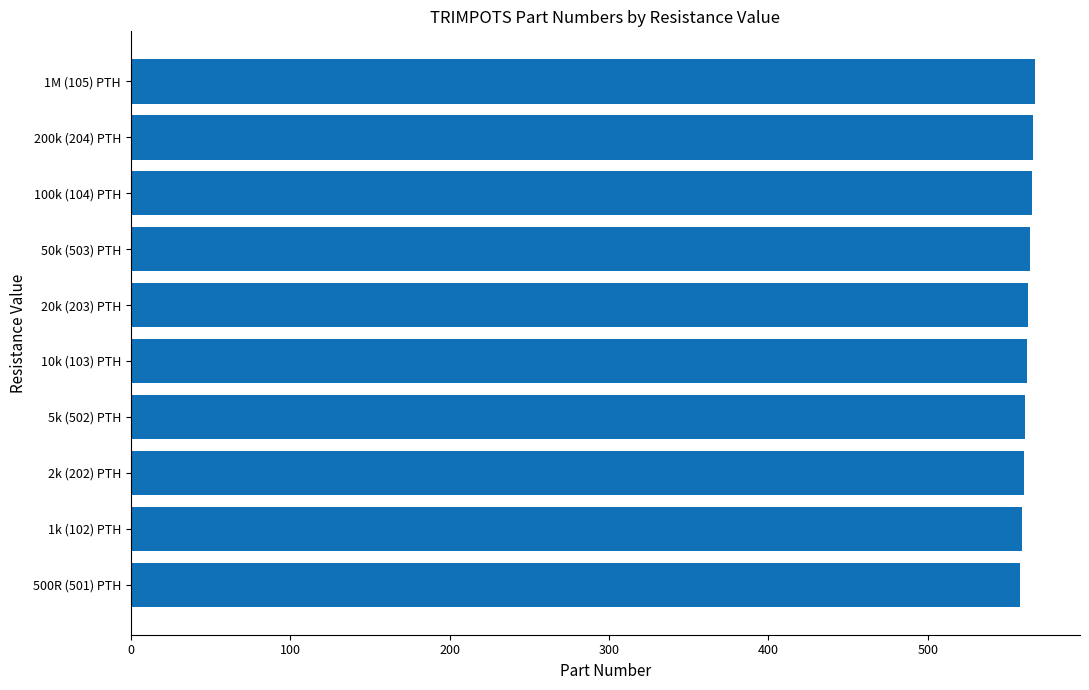

What is the smallest value displayed?

558